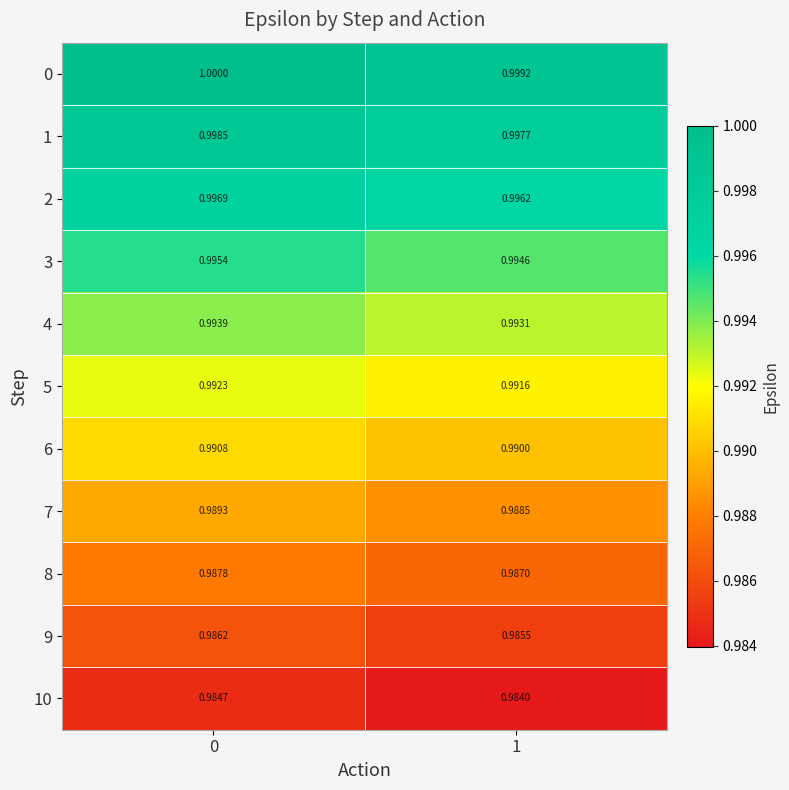

Is the value of 6 at 1 greater than the value of 8 at 0?

Yes